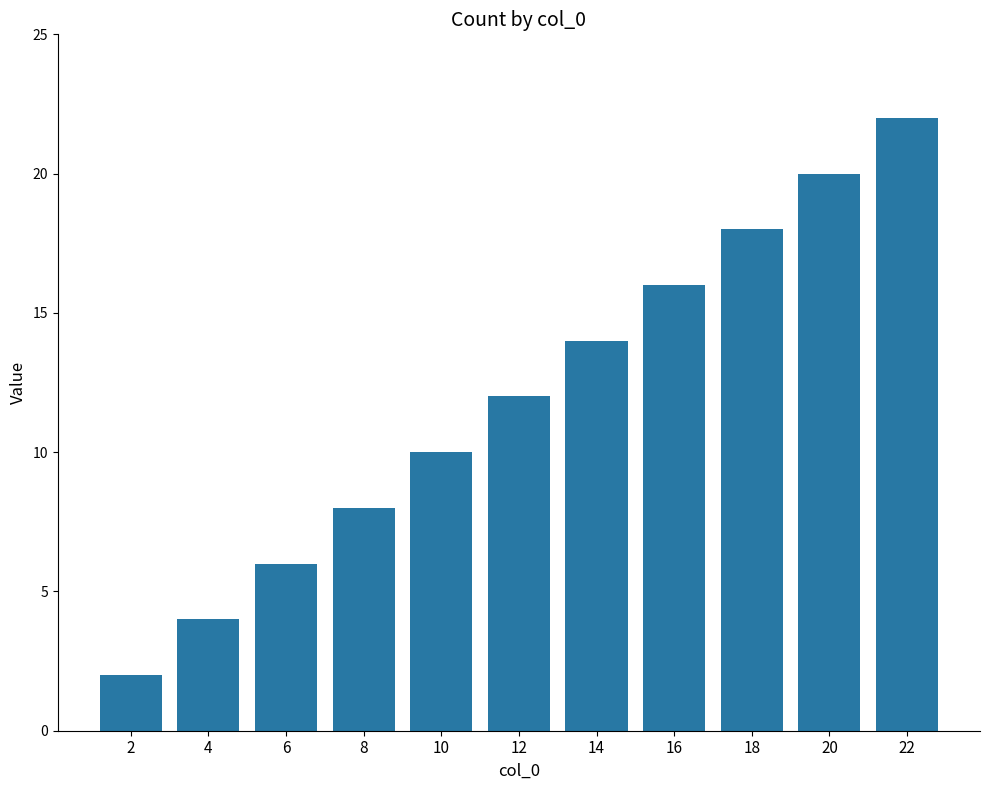

Rank the categories by value from lowest to highest.

2, 4, 6, 8, 10, 12, 14, 16, 18, 20, 22